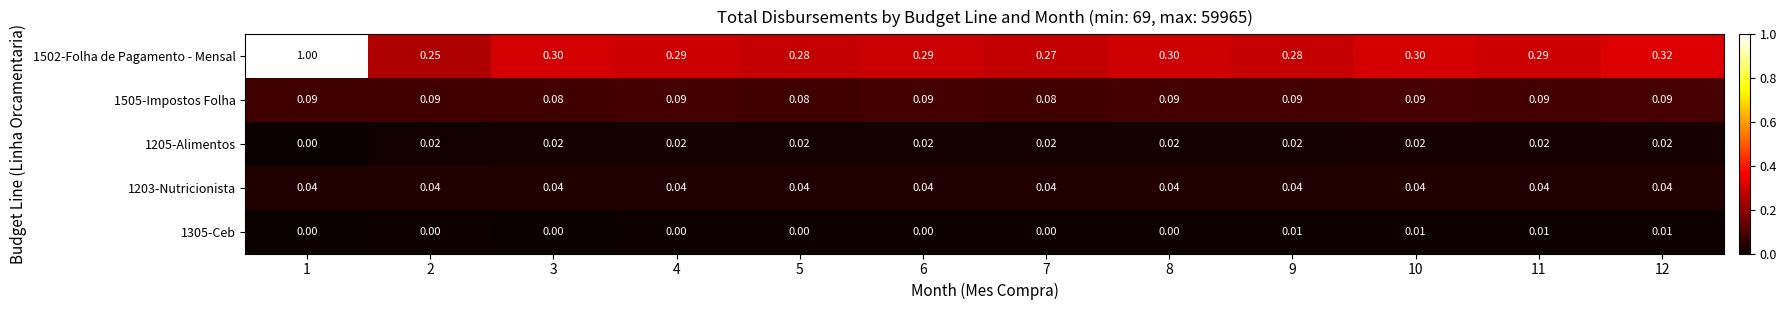

Is the value of 1505-Impostos Folha at 7 greater than the value of 1203-Nutricionista at 2?

Yes